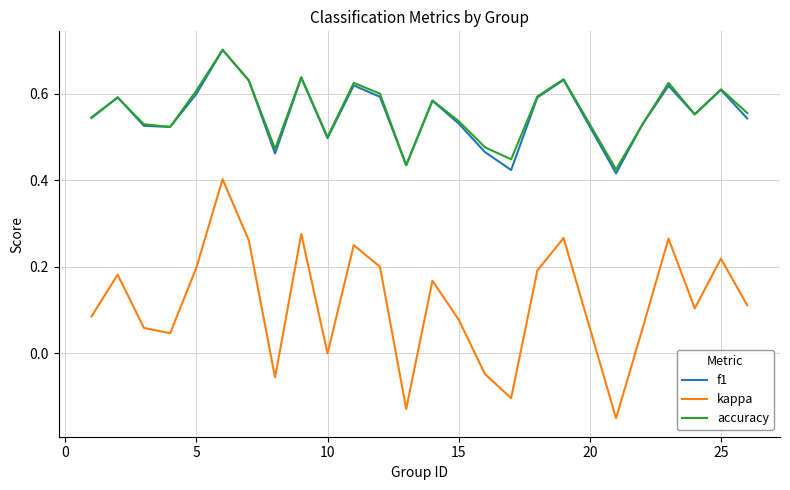

True or false: f1 and kappa cross at least once.

False